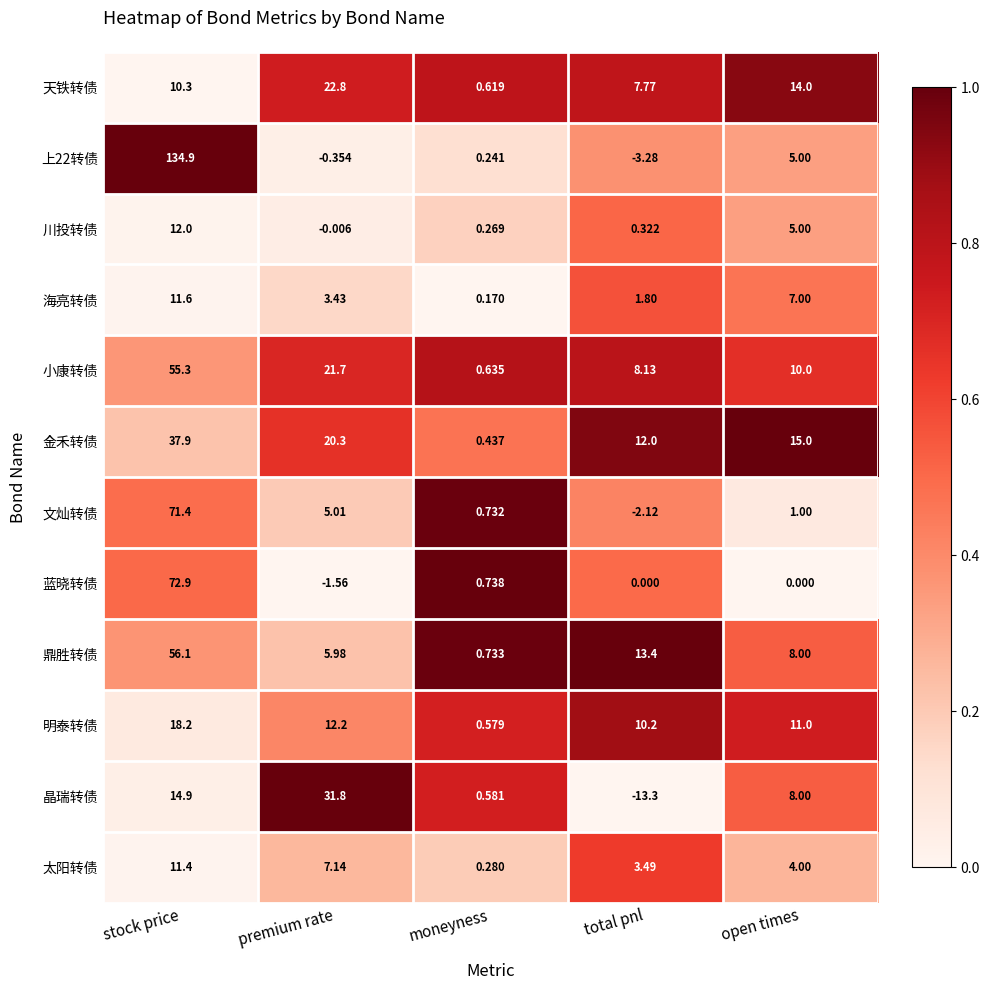

List the labels in order of 海亮转债 value, largest first.

stock price, open times, premium rate, total pnl, moneyness